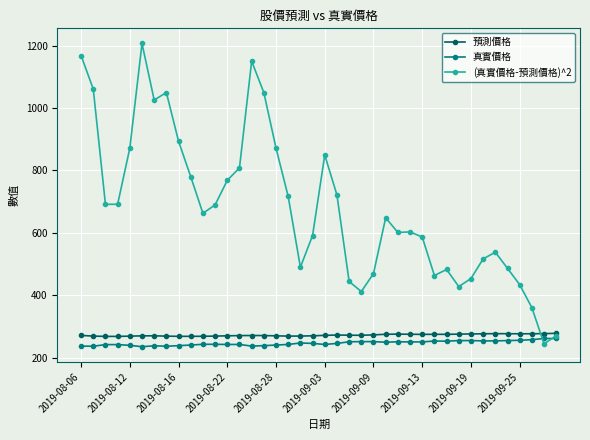

What is the maximum value for 真實價格?

261.5